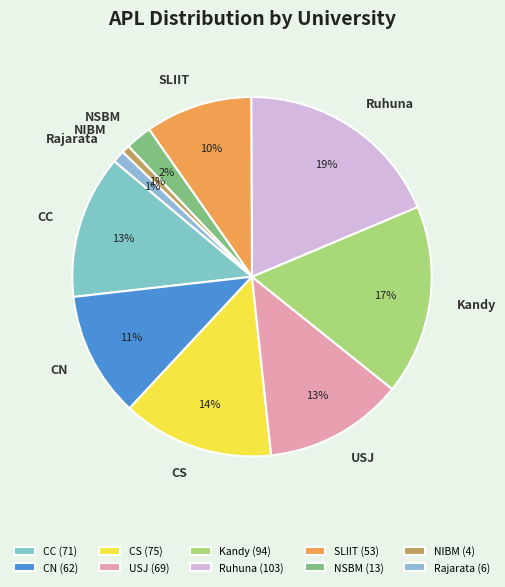

To the nearest percent, what percentage of the pie is NSBM?

2%